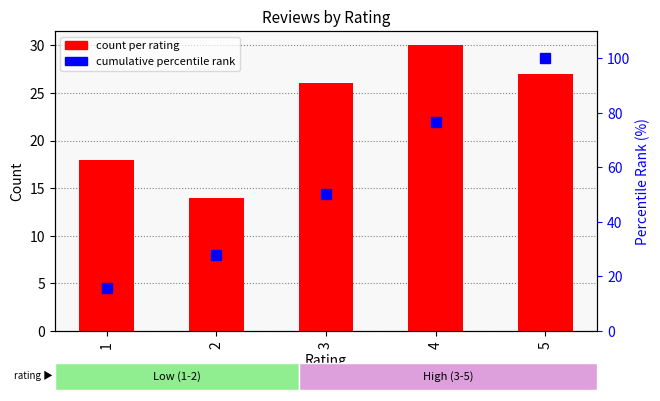

What is the value of the count per rating bar at the 1st from the left?

18.0